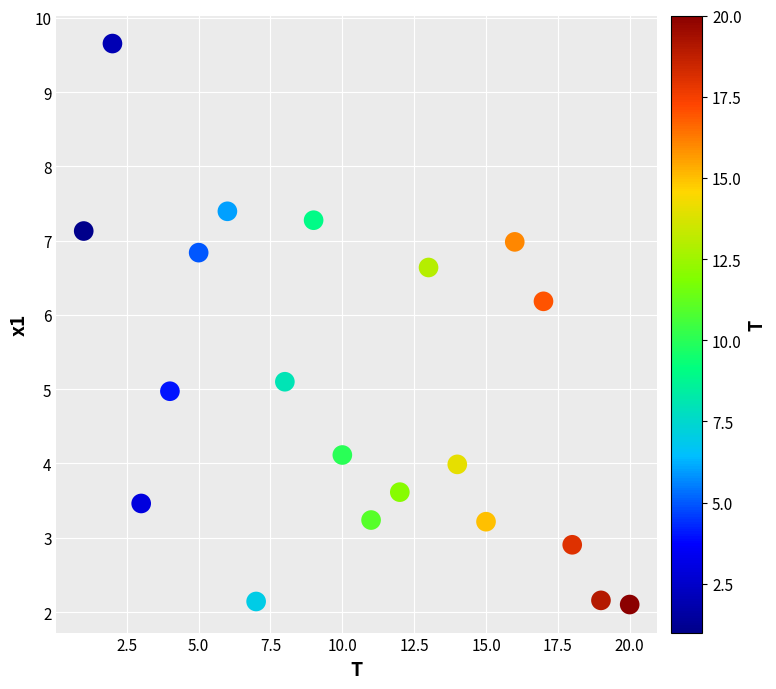

What is the range of X values (max minus min)?

19.0